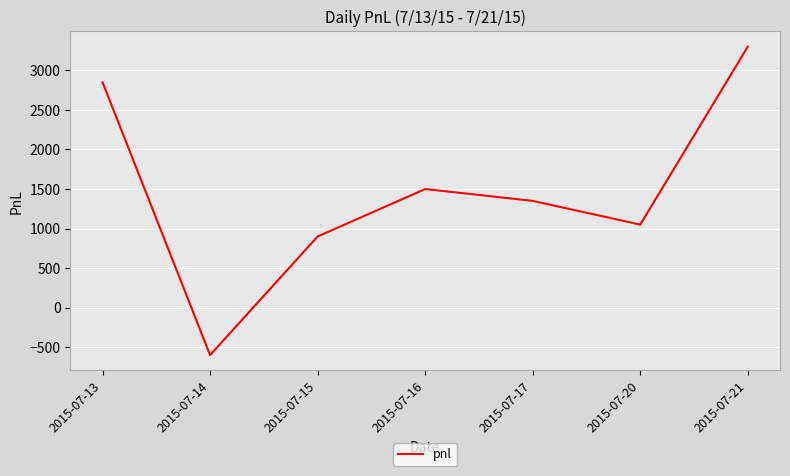

How many lines are shown in the chart?

1